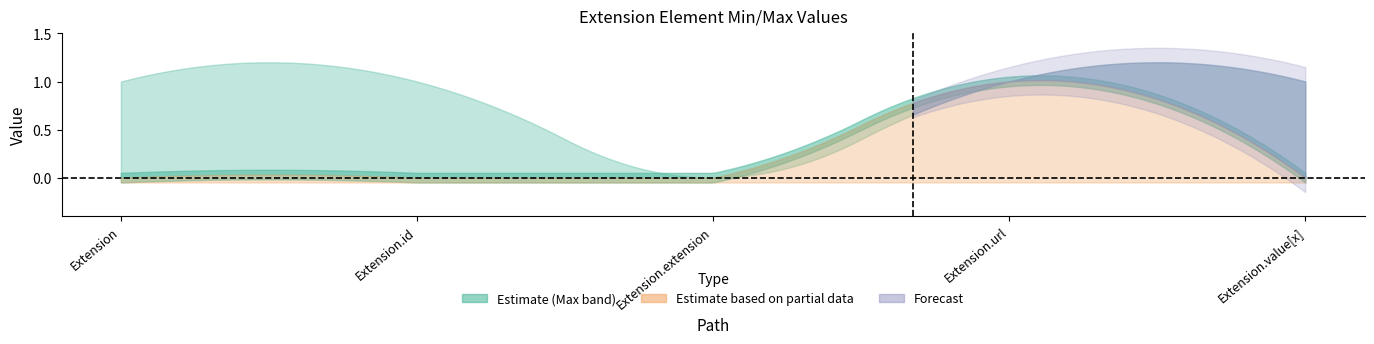

True or false: Base Min and Max intersect in this chart.

False